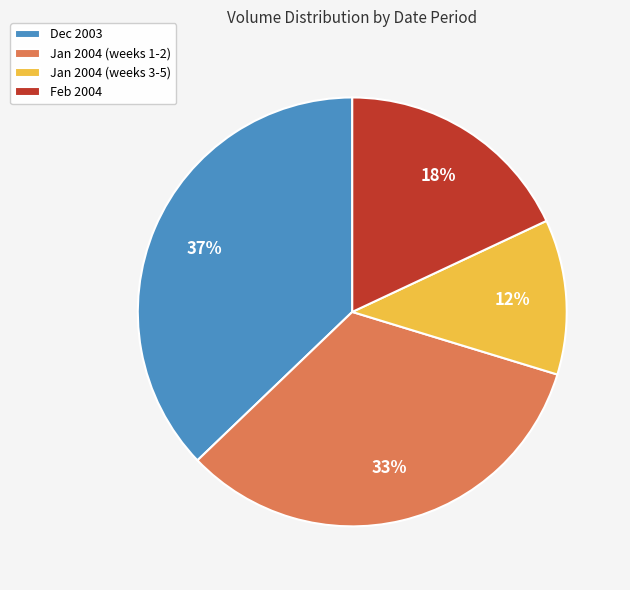

What is the largest slice in the pie chart?

Dec 2003